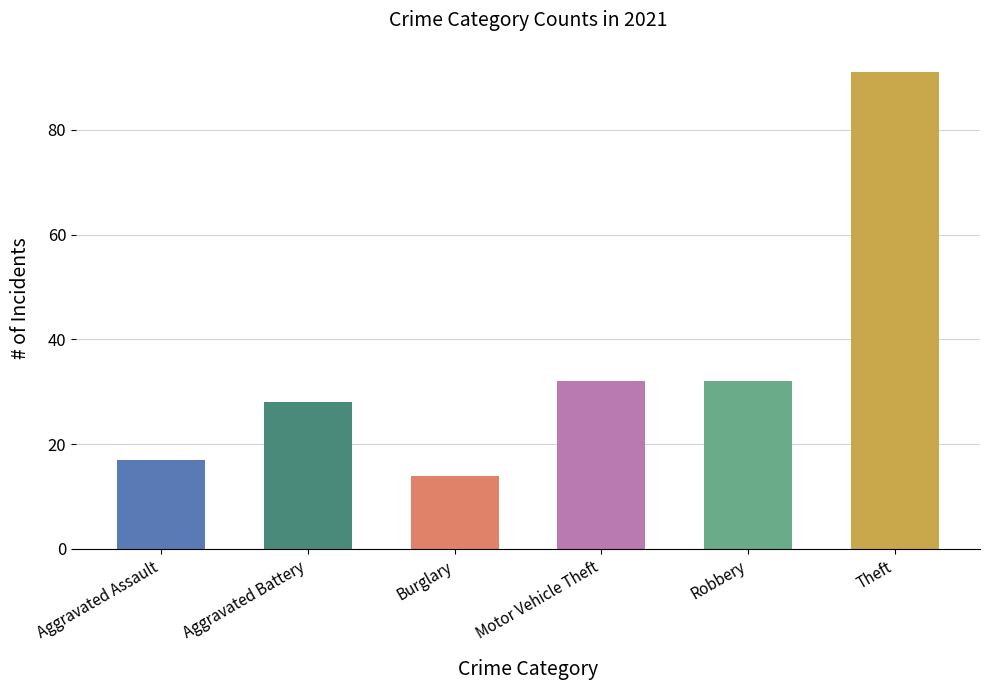

Reading left to right, what are all the values shown in this chart?

Aggravated Assault=17	Aggravated Battery=28	Burglary=14	Motor Vehicle Theft=32	Robbery=32	Theft=91